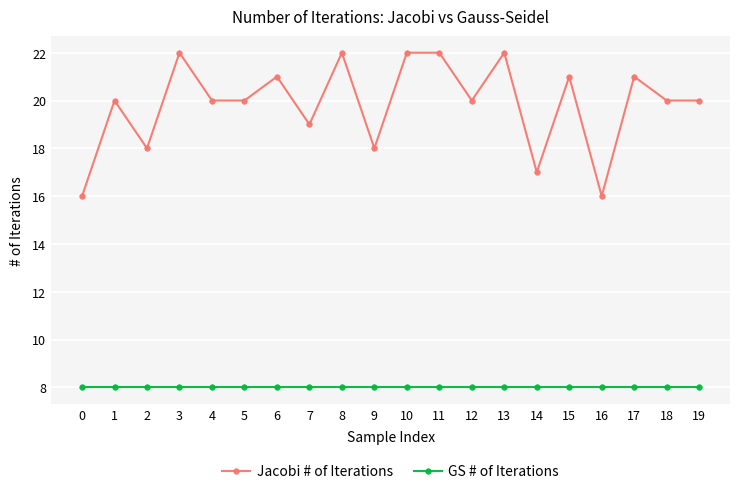

What is the approximate value of Jacobi # of Iterations at 9?

18